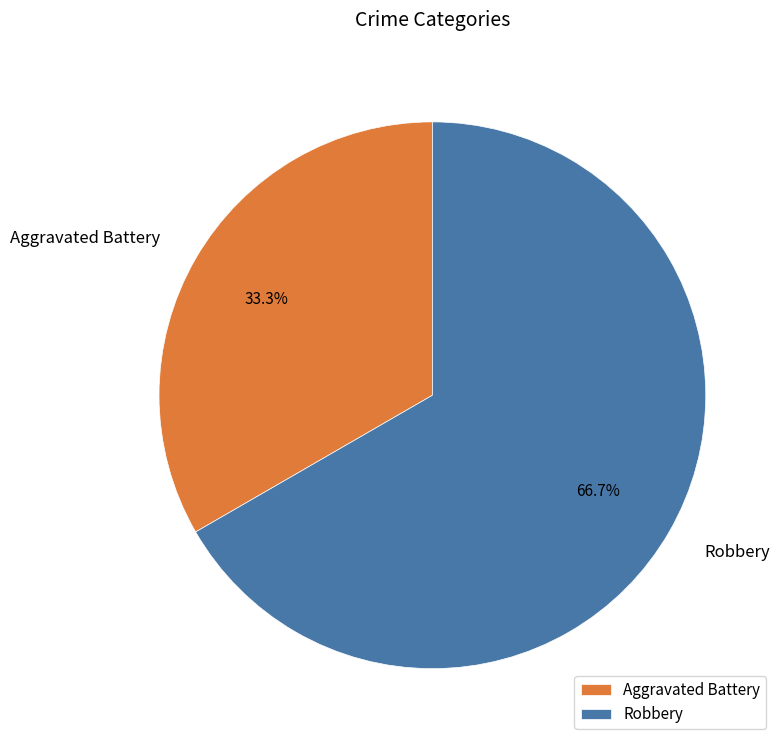

What is the ratio of the value at Robbery to the value at Aggravated Battery?

2.0